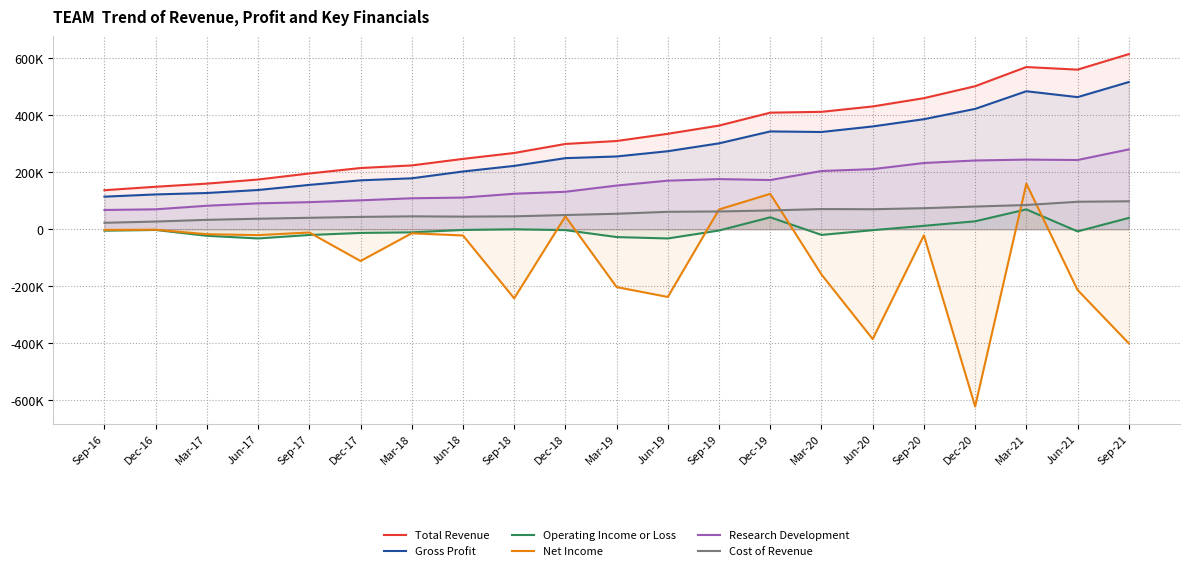

What is the sum of all Research Development values?

3307900